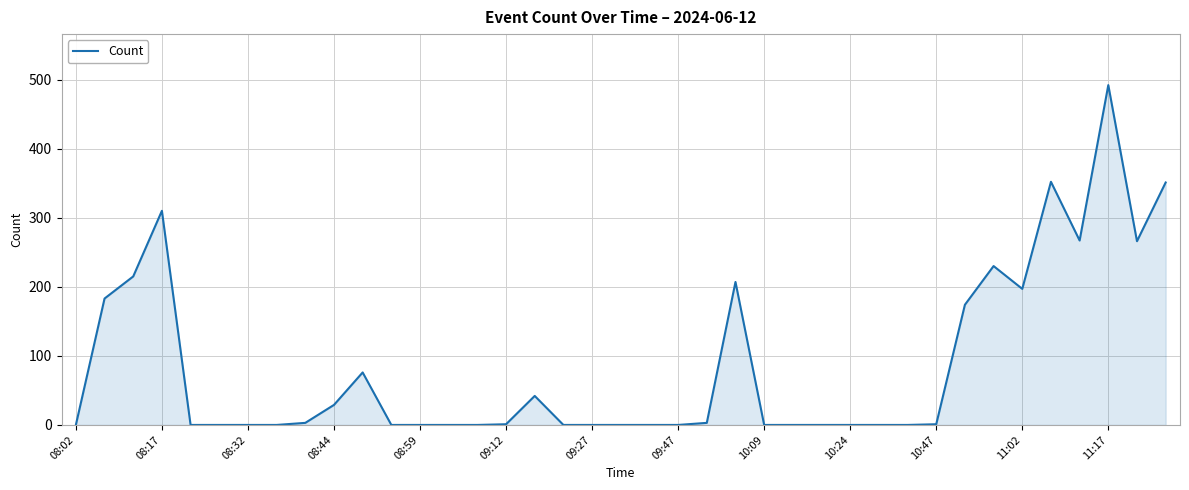

What is the difference between the maximum and minimum values?

492